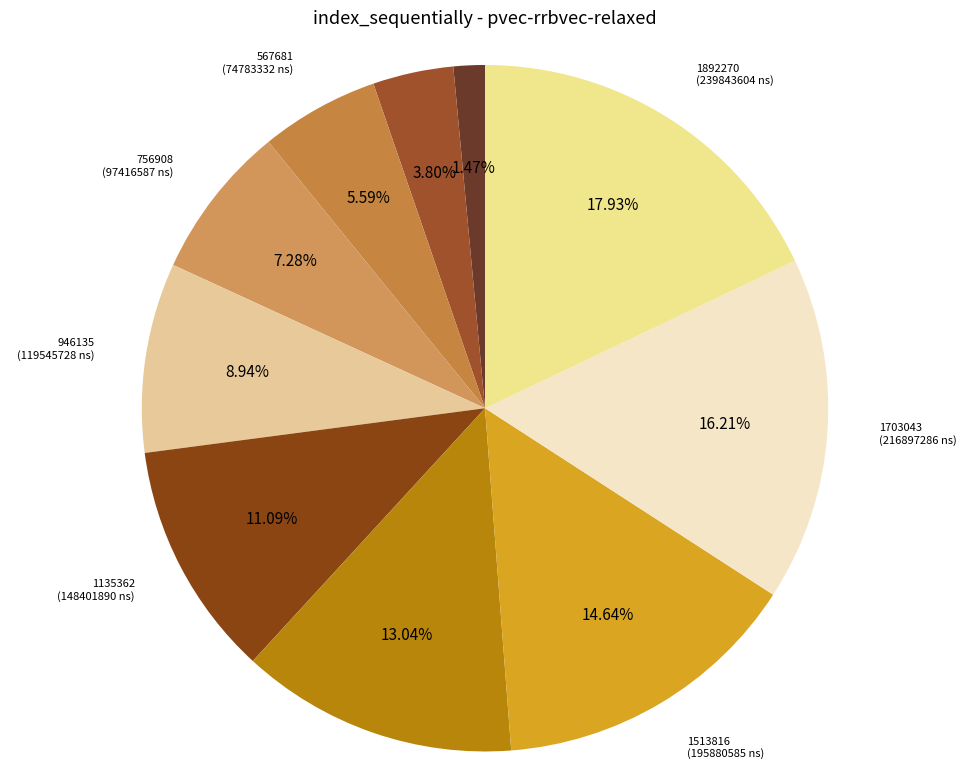

Rank the categories by value from lowest to highest.

189227, 378454, 567681, 756908, 946135, 1135362, 1324589, 1513816, 1703043, 1892270